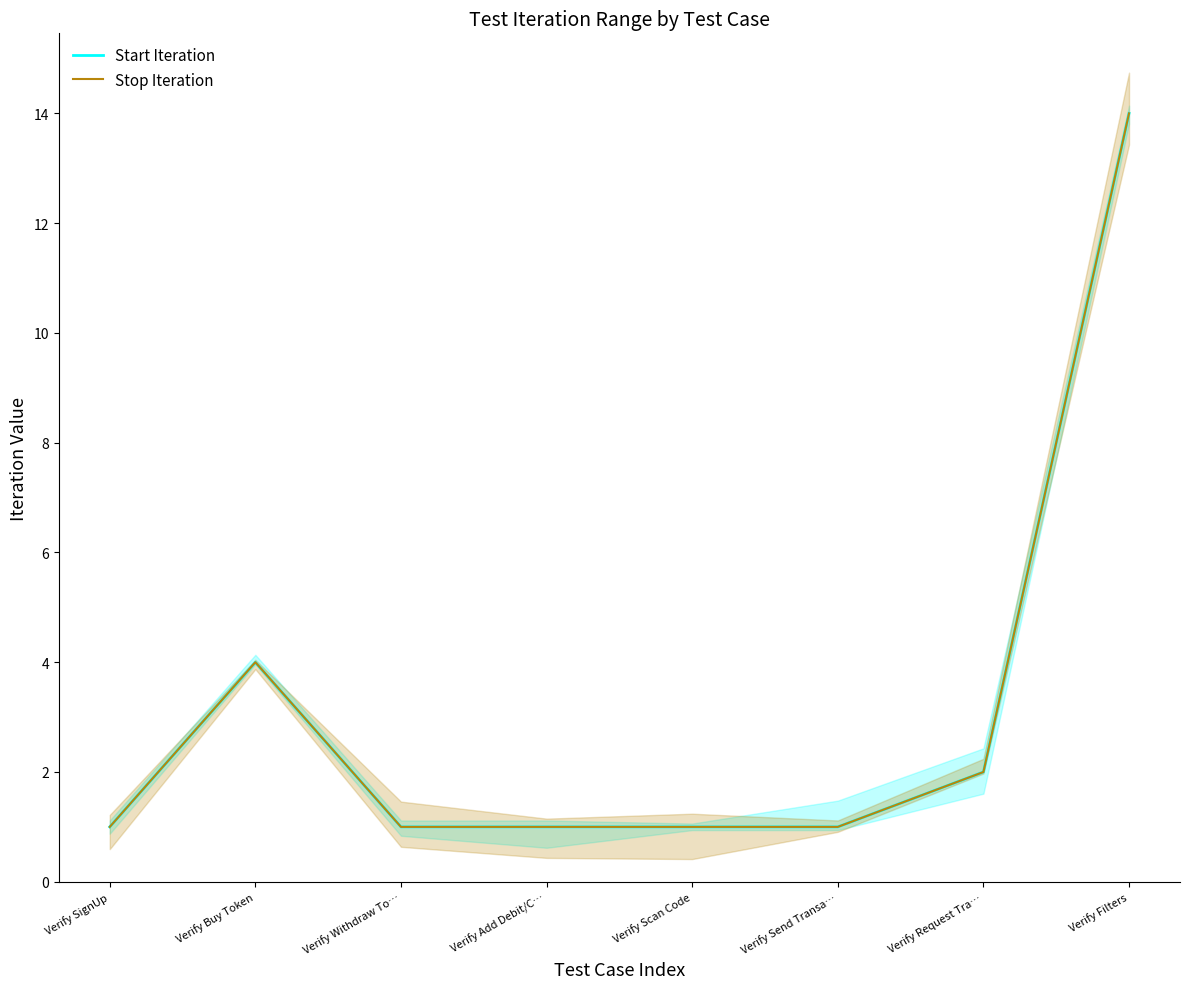

What is the sum of all Stop Iteration values?

25